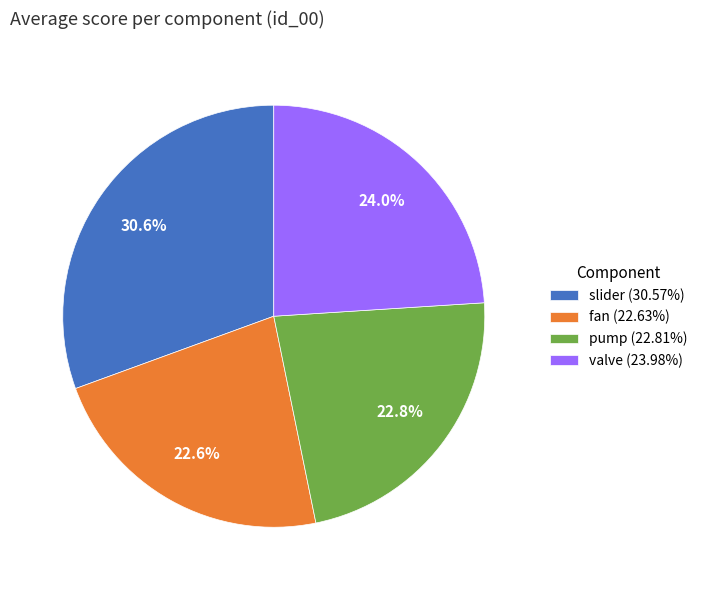

Do fan (22.63%) and pump (22.81%) together represent more than half of the pie?

No